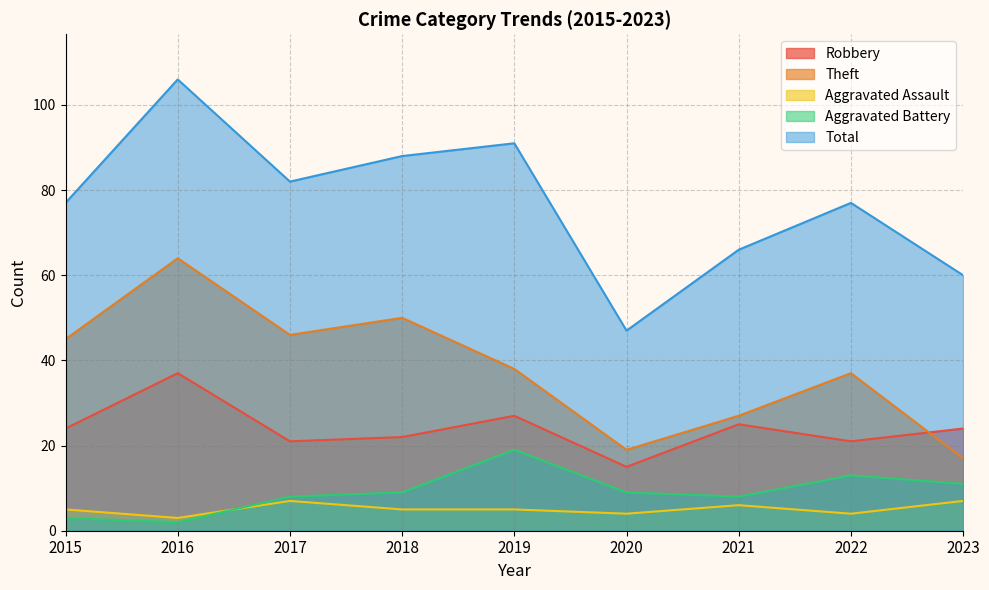

At which category does the chart reach its minimum across all series?

2016